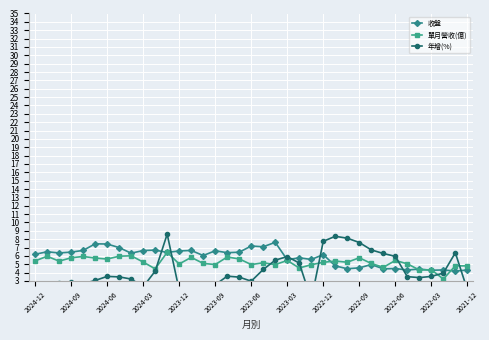

In 年增(%), how many points are lower than both neighbors (excluding endpoints)?

7